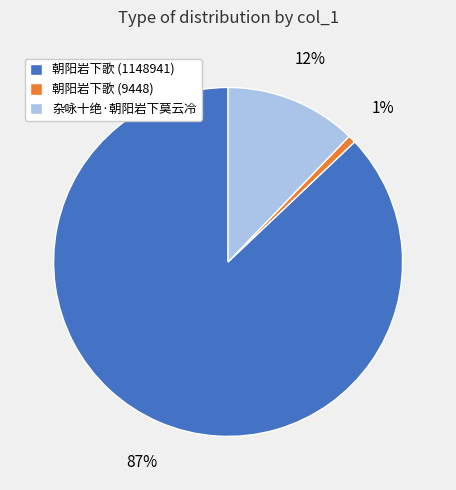

To the nearest percent, what is the difference between the largest and smallest slice percentages?

86%